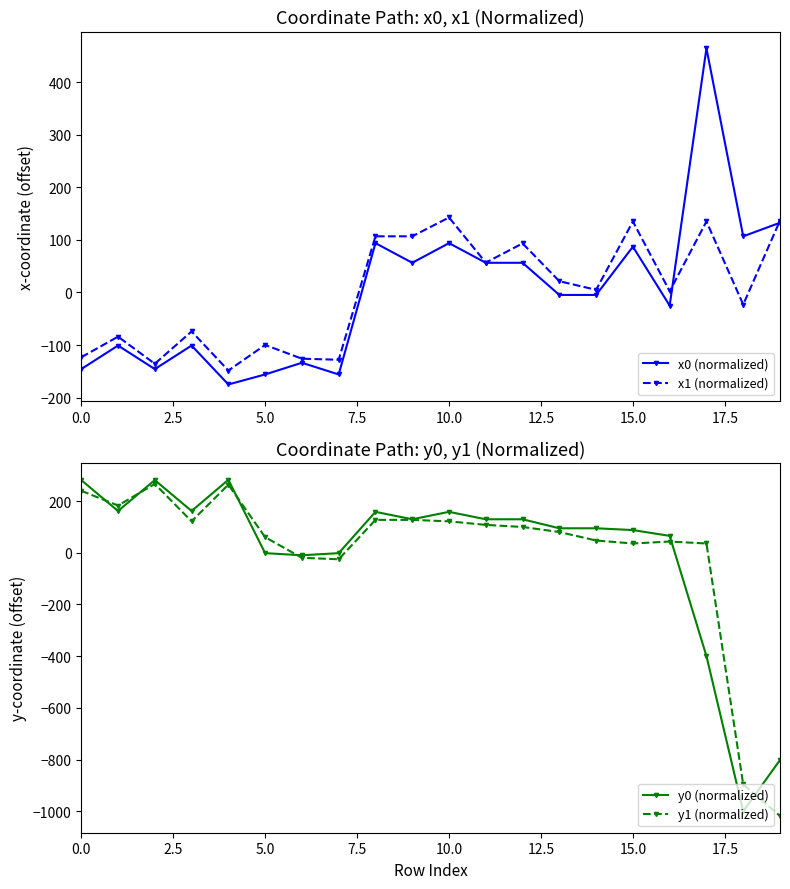

How many negative values does the y1 (normalized) series have?

4